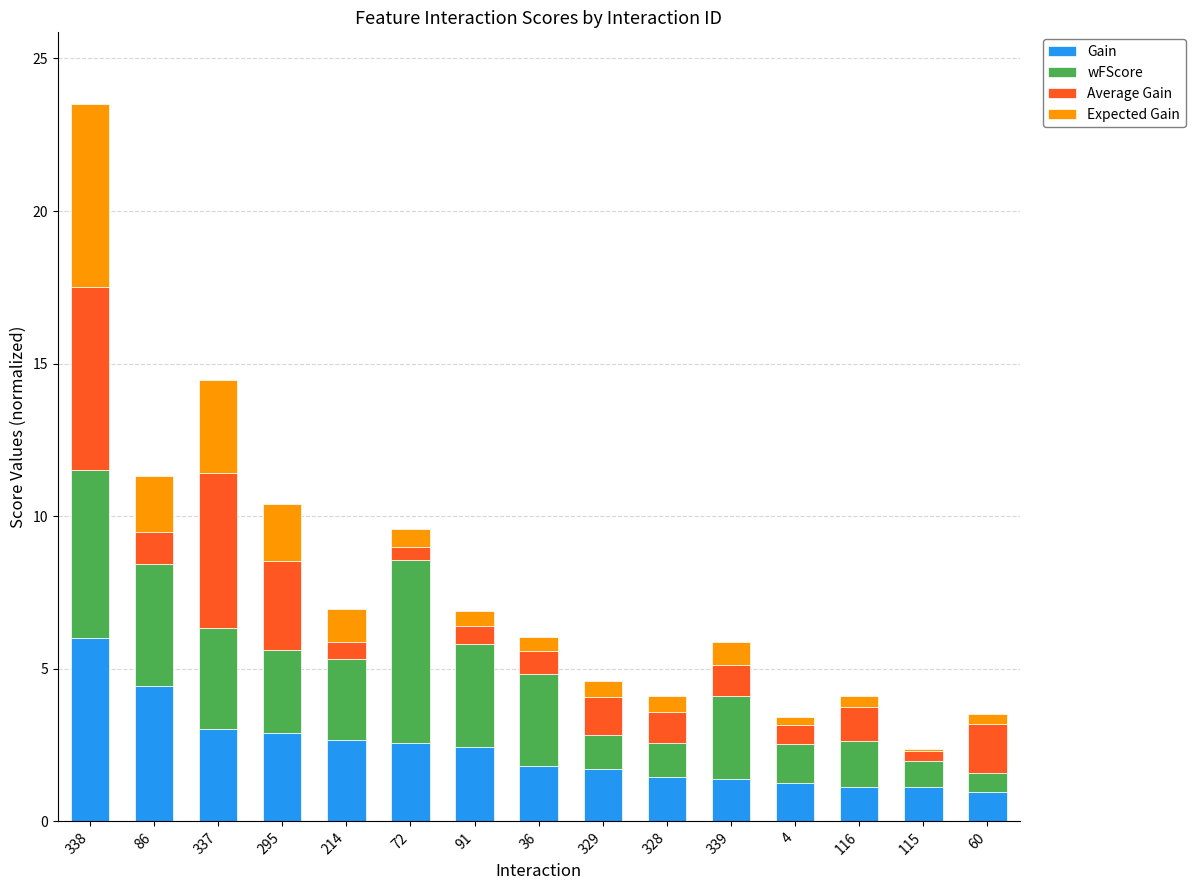

The Gain series shows 2.6 at 72. True or false?

True